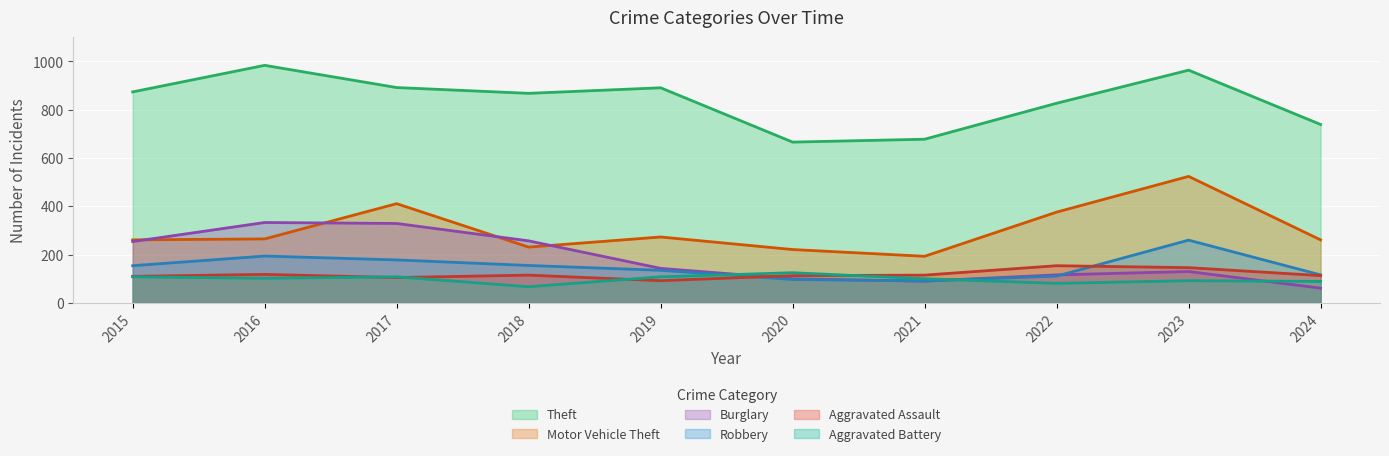

Between 2015 and 2021, which series saw the biggest shift?

Theft